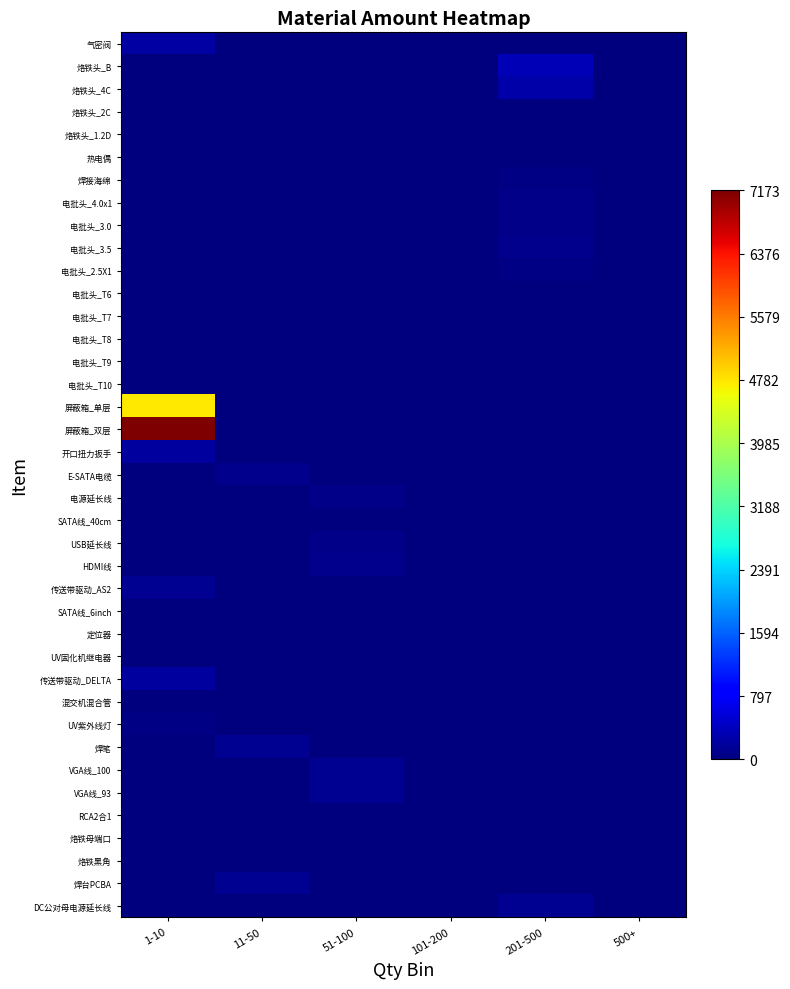

What is the difference between the highest and lowest values at 101-200?

23.4